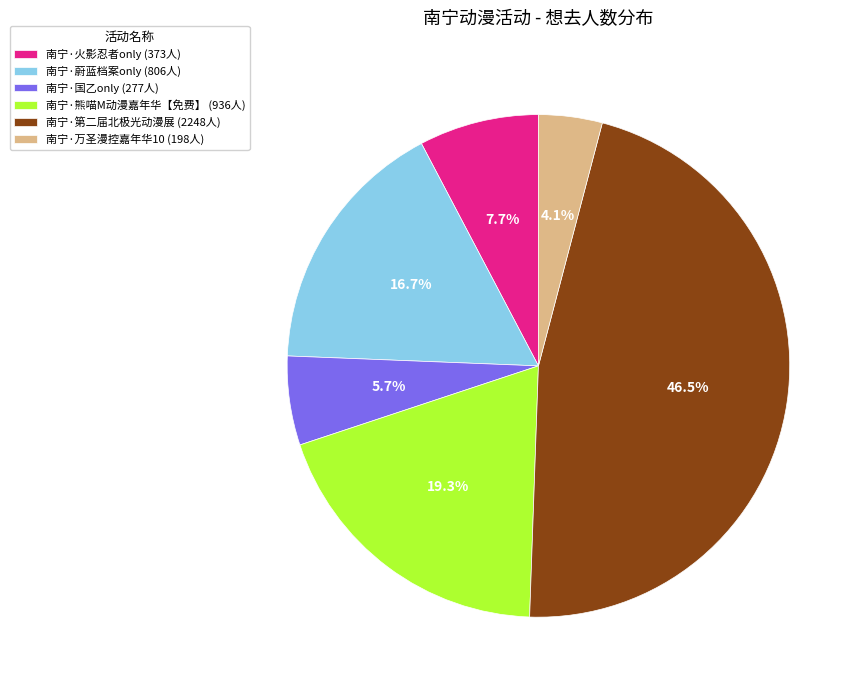

Approximately how many times larger is the value at 南宁·熊喵M动漫嘉年华【免费】 compared to 南宁·国乙only?

3.4